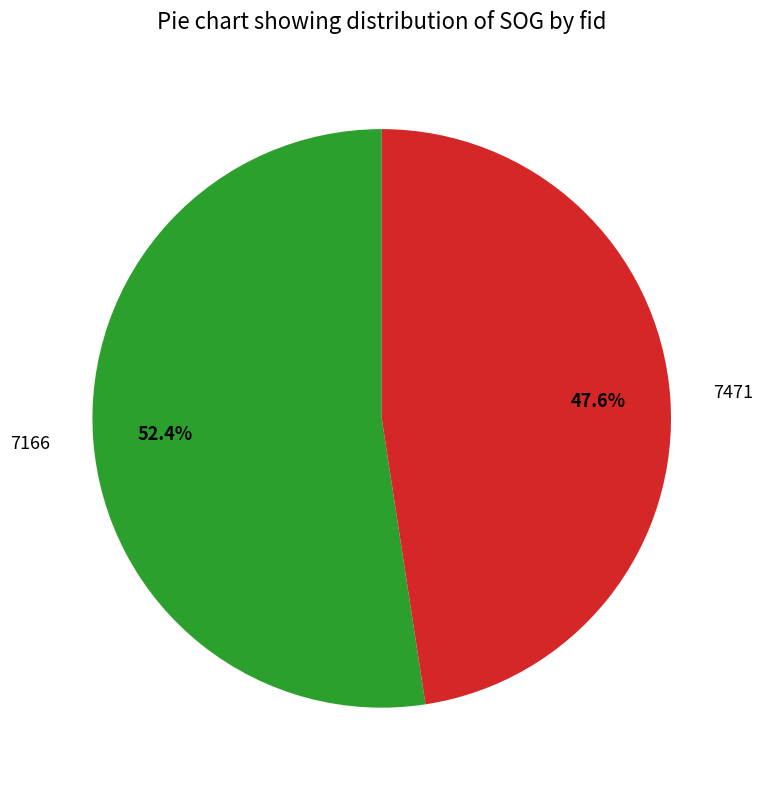

Is there a majority slice in this chart?

Yes